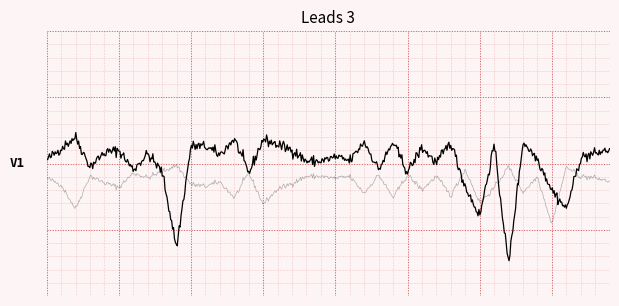

Is this an area chart (filled region under the line)?

No